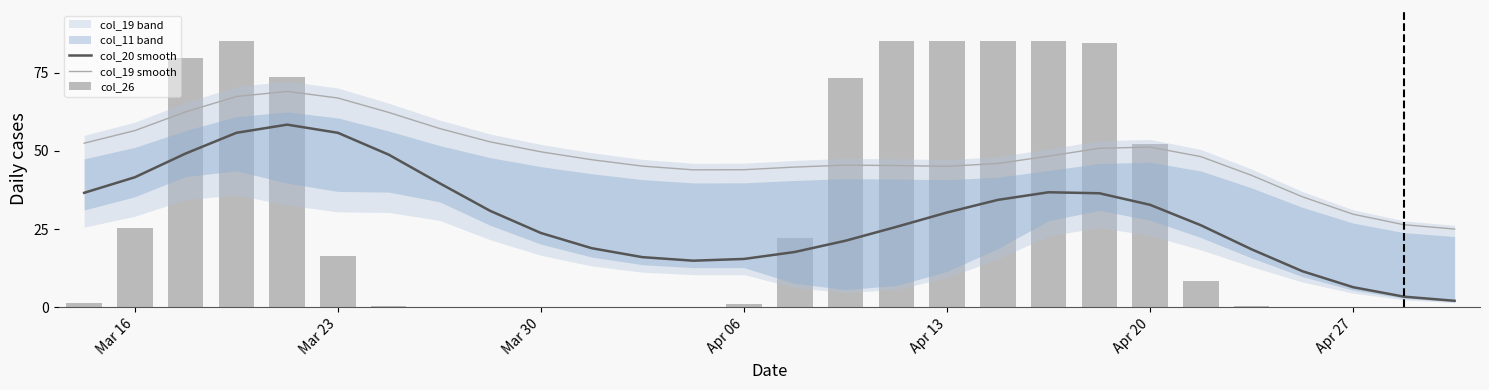

List the series in order of their peak value, lowest first.

col_20 smooth, col_19 smooth, col_26